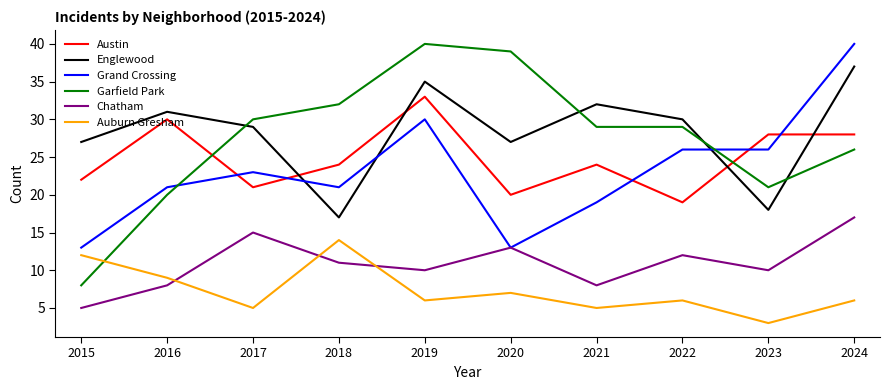

What is the average value of the Austin series?

25